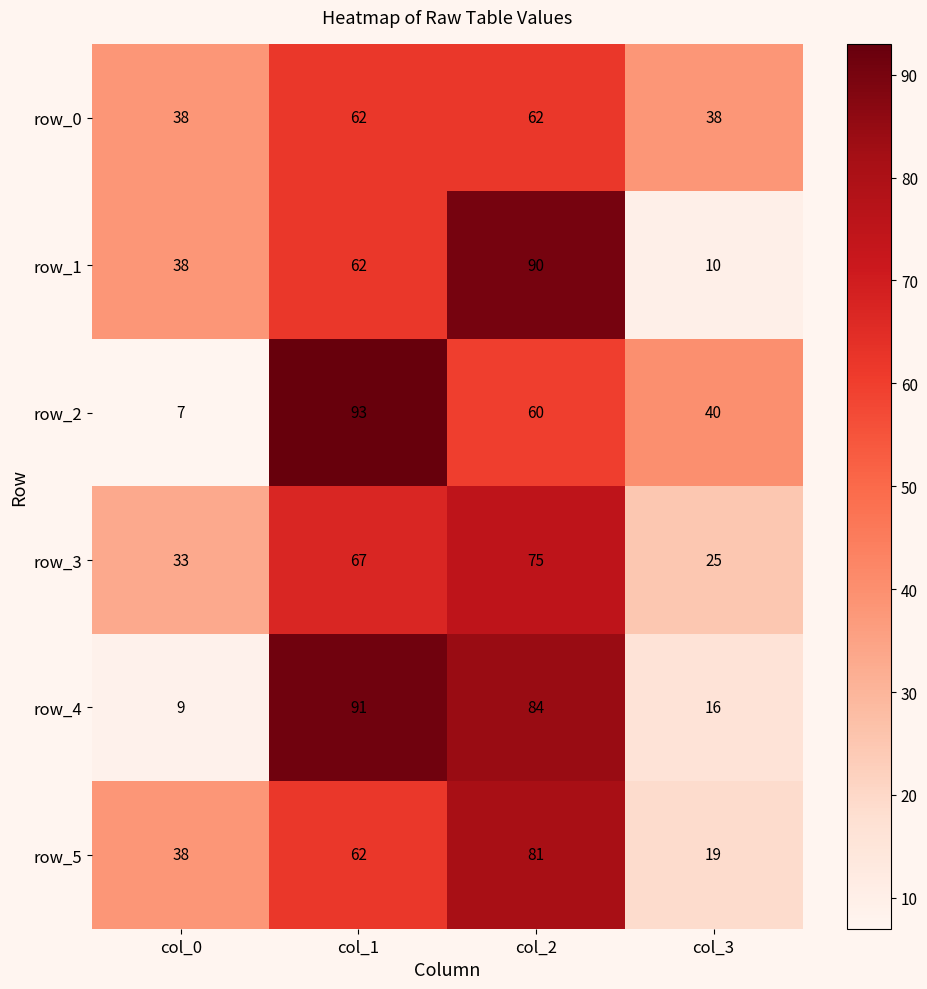

How many series are shown in this chart?

6